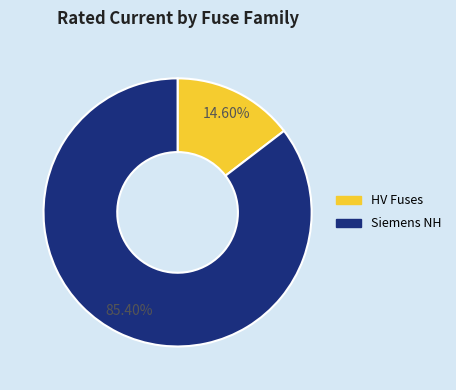

Is there any slice that represents more than half of the pie?

Yes